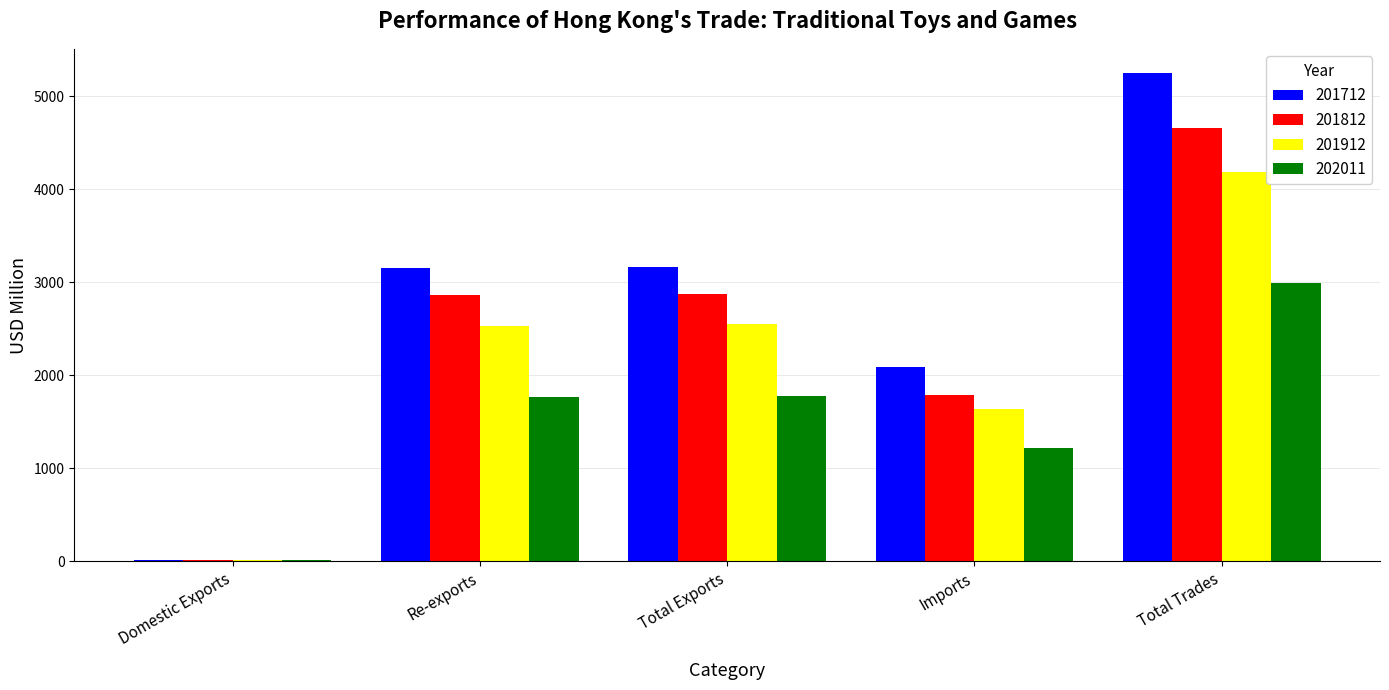

The value of 201812 at Imports is 1786.0. True or false?

True